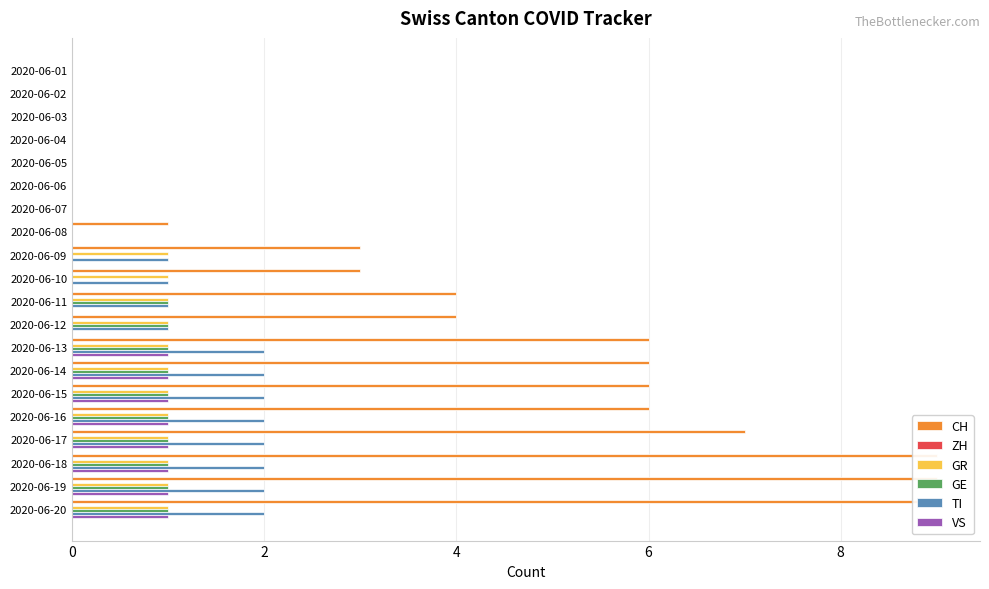

How many positive values does the TI series have?

12